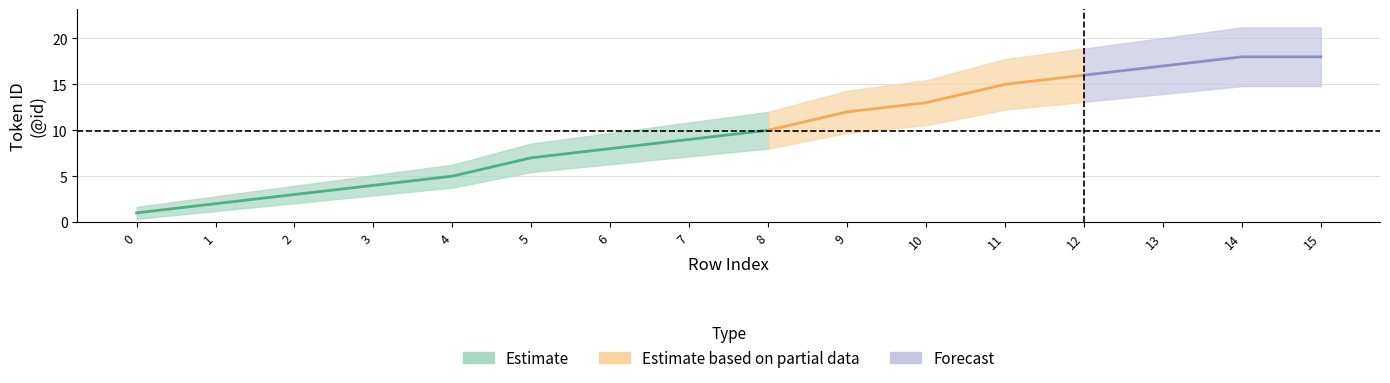

Does the chart have visible grid lines?

Yes